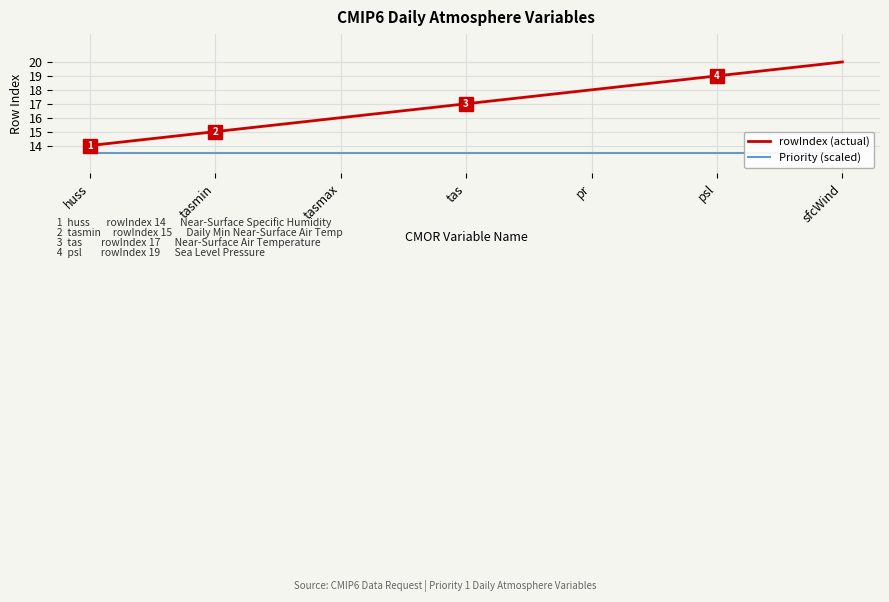

List the series in order of their peak value, highest first.

rowIndex (actual), Priority (scaled)